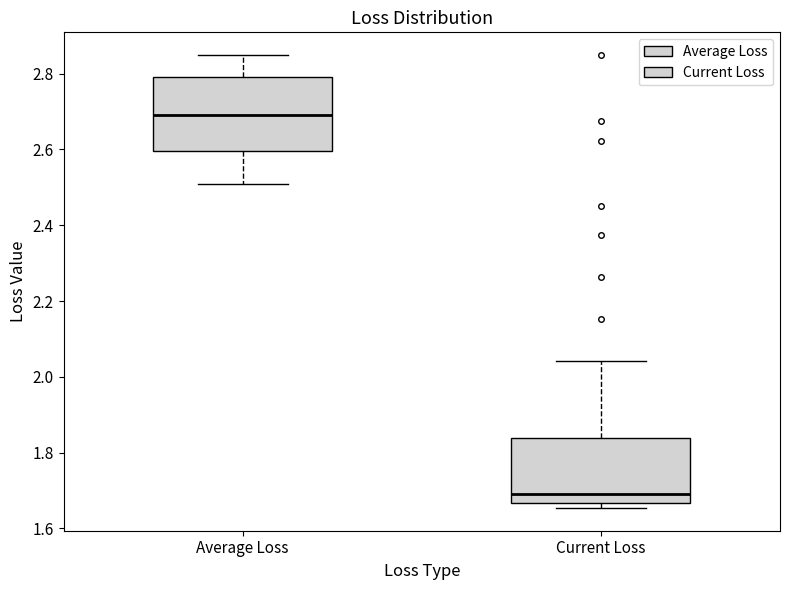

Which box is the tallest, from its lower edge to its upper edge?

Average Loss